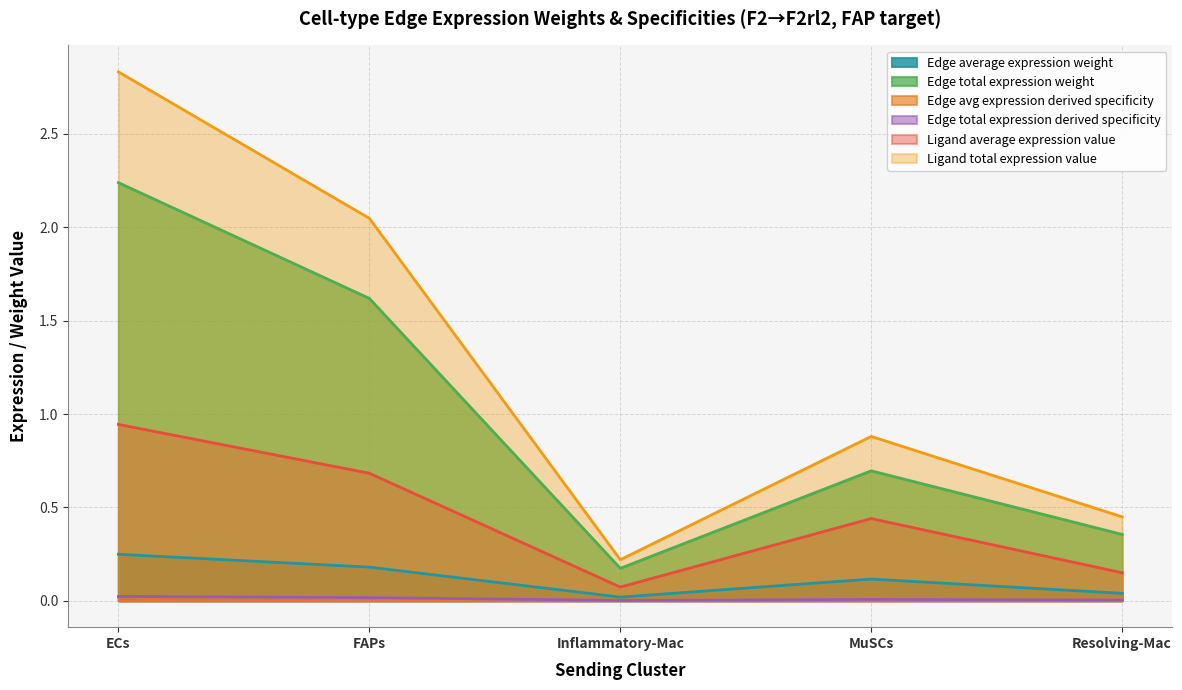

What is the value of the Ligand average expression value point at the 3rd from the left?

0.1